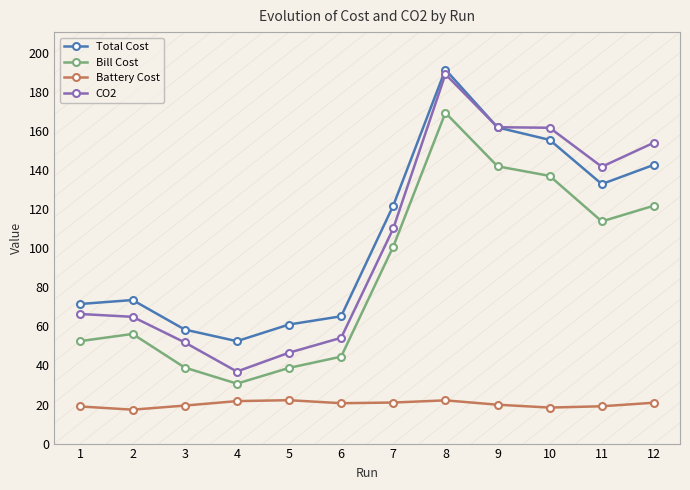

Reading right to left, what are all the values shown in this chart?

Total Cost: 12=142.7	11=132.8	10=155.5	9=161.8	8=191.5	7=121.8	6=65.2	5=61.0	4=52.4	3=58.4	2=73.5	1=71.5
Bill Cost: 12=121.8	11=113.7	10=137.0	9=141.9	8=169.4	7=100.8	6=44.5	5=38.7	4=30.7	3=38.9	2=56.1	1=52.5
Battery Cost: 12=20.9	11=19.1	10=18.4	9=19.9	8=22.1	7=21.0	6=20.7	5=22.2	4=21.7	3=19.5	2=17.4	1=19.0
CO2: 12=154.1	11=141.7	10=161.7	9=162.0	8=189.1	7=110.1	6=54.1	5=46.5	4=36.9	3=51.8	2=64.9	1=66.3